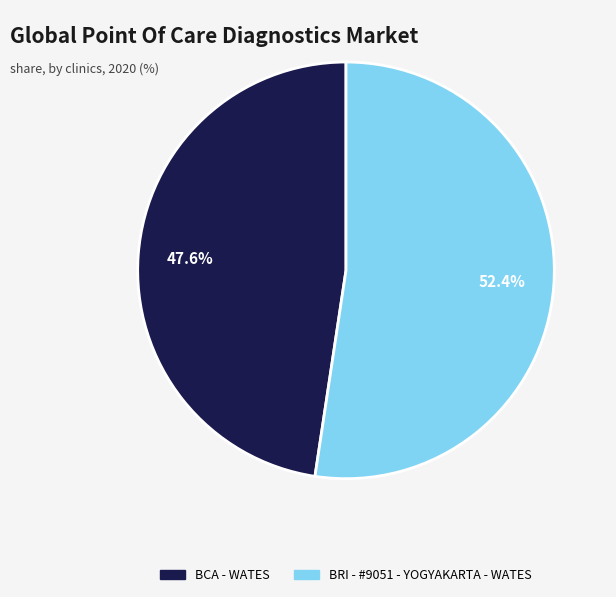

What percentage is the BCA - WATES slice, to the nearest percent?

48%